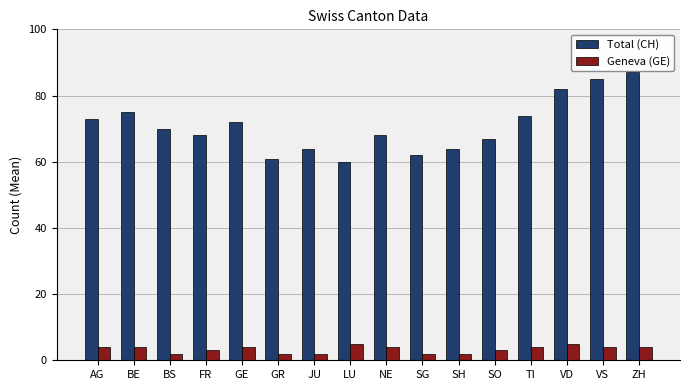

Which series has the largest range (max minus min)?

Total (CH)